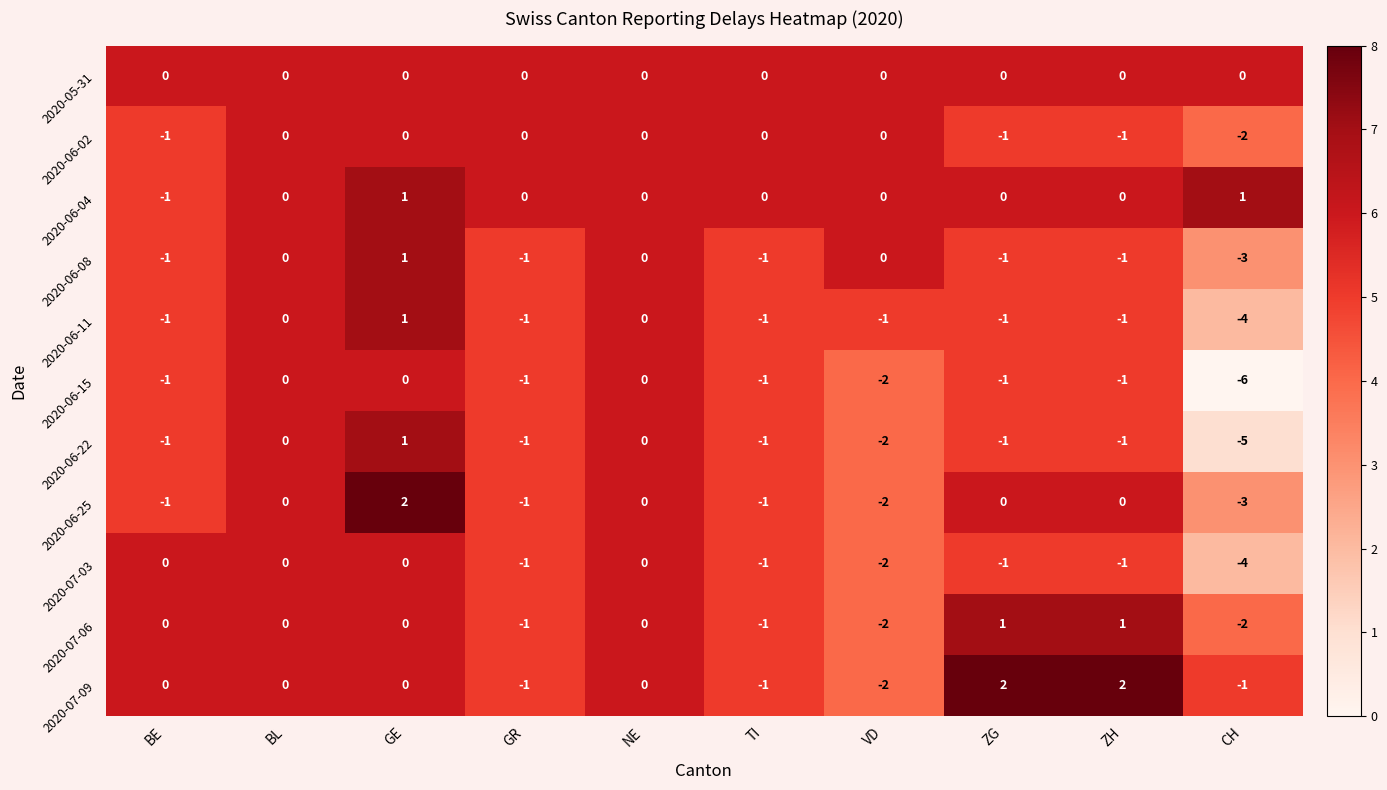

At which category is the sum across all series the highest?

GE